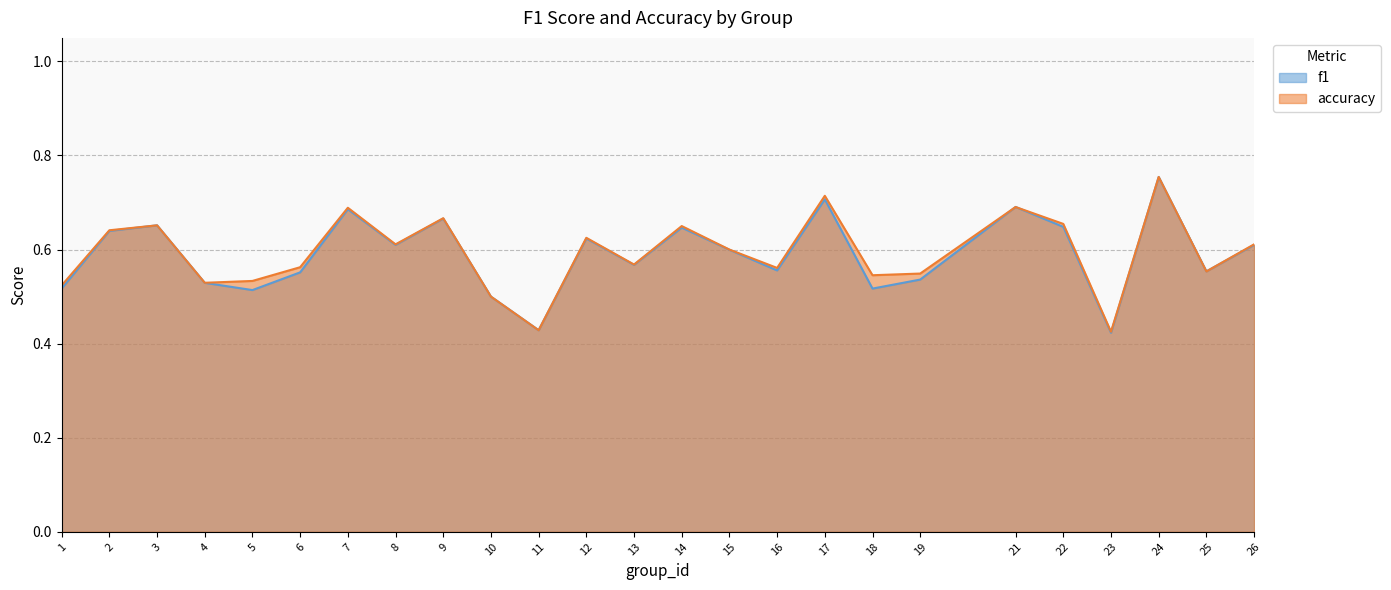

What is the smallest value displayed?

0.4